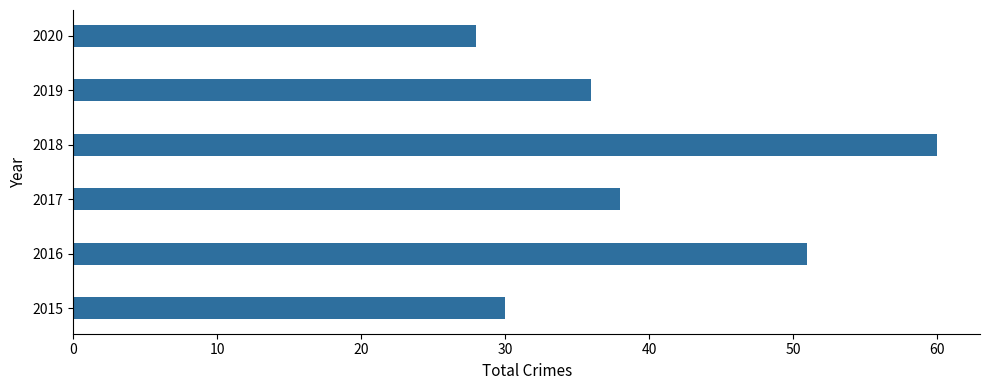

What is the sum of all values?

243